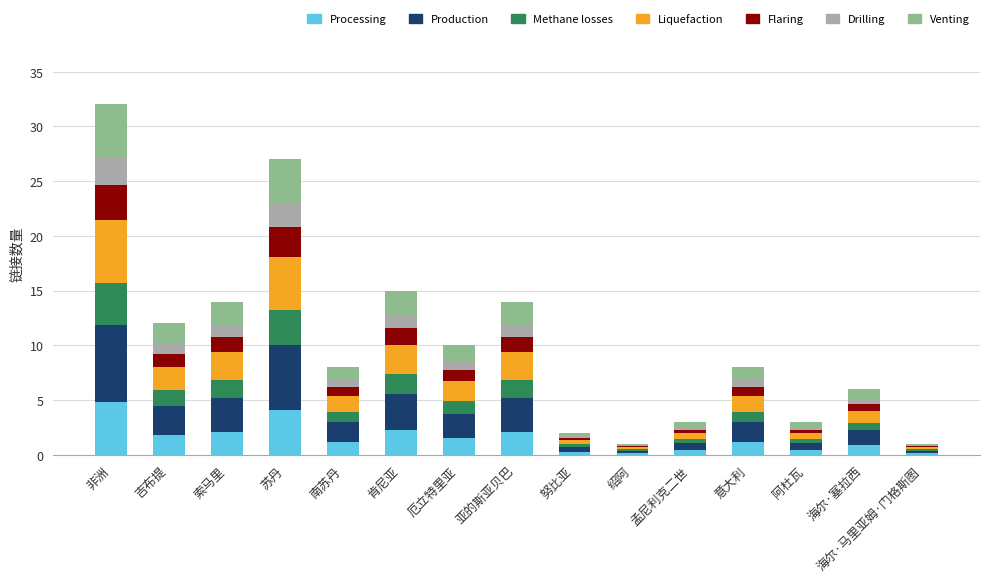

Which category has the highest value in the Processing series?

非洲